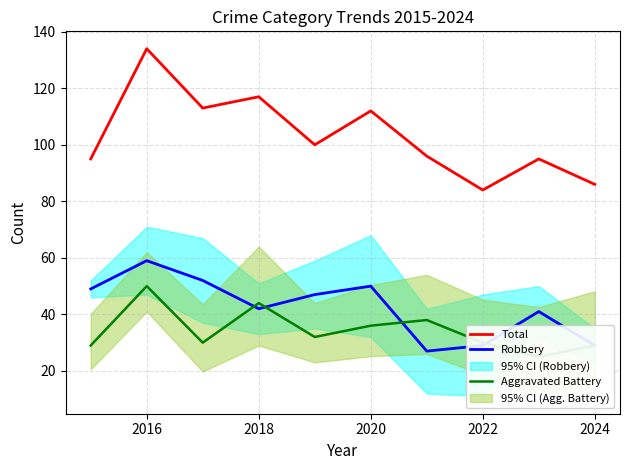

What is the greatest value displayed?

134